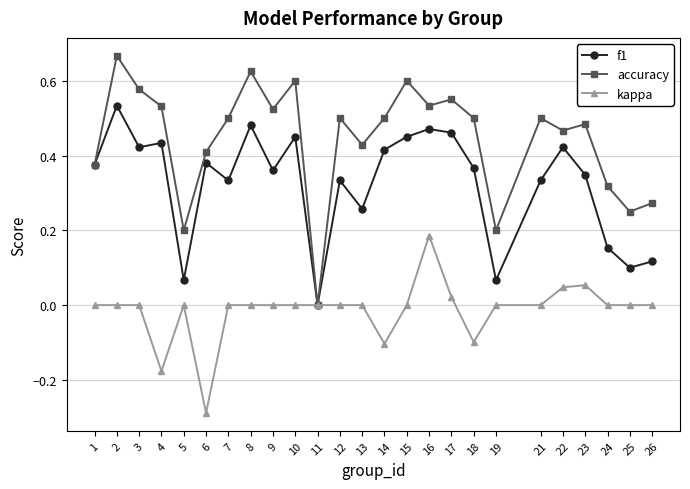

How many lines are shown in the chart?

3